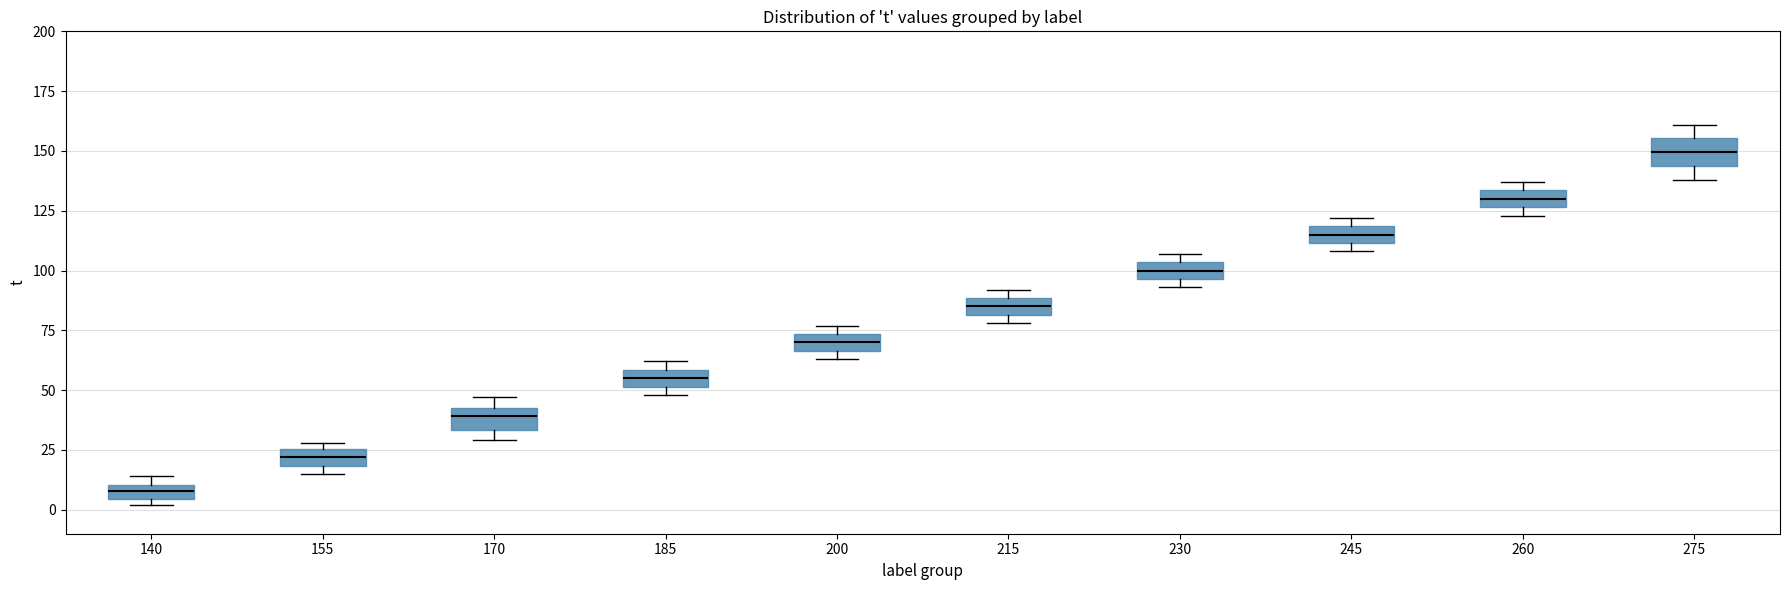

Where does the median line of the box at x = 170 sit on the y-axis? The values are not printed on the chart, so give them approximately, as read against the axis.

40